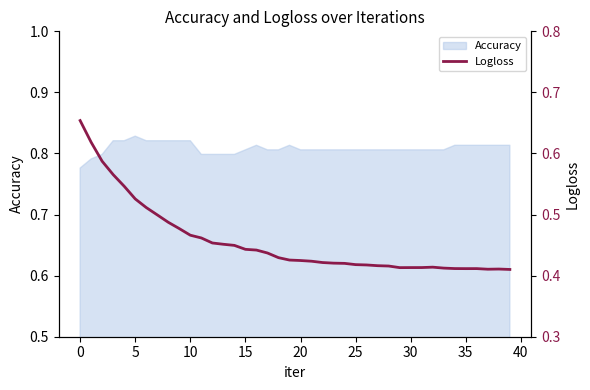

True or false: the data shows 0.3 at 39.

False